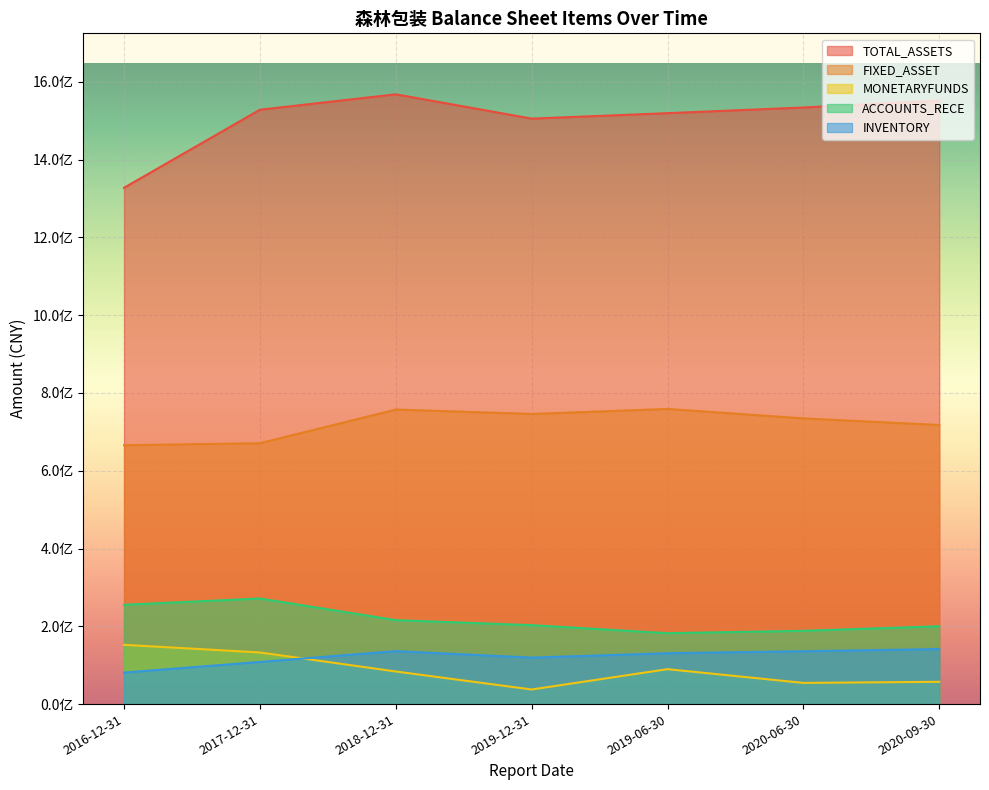

Reading left to right, list all the values displayed in this chart.

TOTAL_ASSETS: 2016-12-31=1327722161.9	2017-12-31=1528428531.7	2018-12-31=1568089753.3	2019-12-31=1505596371.3	2019-06-30=1519589047.0	2020-06-30=1534179200.3	2020-09-30=1551792504.1
FIXED_ASSET: 2016-12-31=665649961.5	2017-12-31=670850744.3	2018-12-31=757370175.5	2019-12-31=746119949.8	2019-06-30=758945436.1	2020-06-30=734741609.2	2020-09-30=717718780.7
MONETARYFUNDS: 2016-12-31=152424806.8	2017-12-31=132793748.9	2018-12-31=83835286.0	2019-12-31=37539563.1	2019-06-30=89801834.7	2020-06-30=54490050.2	2020-09-30=57279268.9
ACCOUNTS_RECE: 2016-12-31=255301756.4	2017-12-31=271474661.0	2018-12-31=215884079.4	2019-12-31=202961670.6	2019-06-30=182353358.3	2020-06-30=188413542.2	2020-09-30=200136131.7
INVENTORY: 2016-12-31=81048176.7	2017-12-31=108394005.7	2018-12-31=136151788.8	2019-12-31=119536751.3	2019-06-30=130756912.6	2020-06-30=135923374.5	2020-09-30=141508159.2